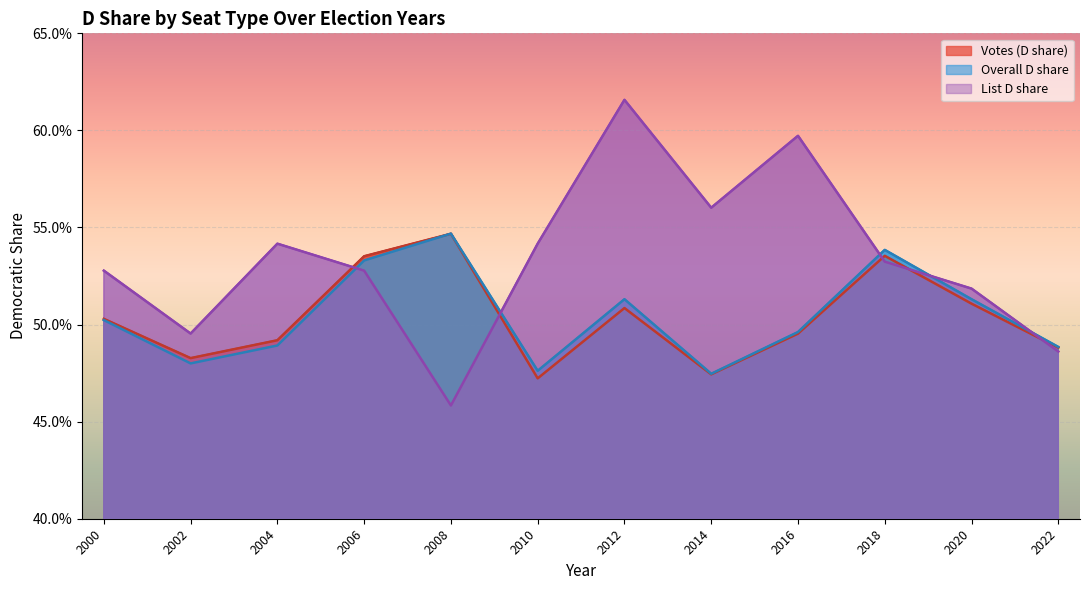

What is the greatest value displayed?

0.6